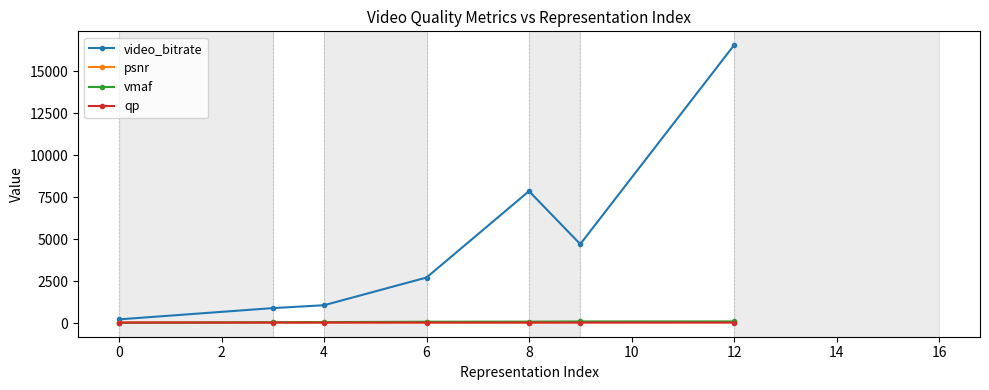

Which series has the largest range (max minus min)?

video_bitrate